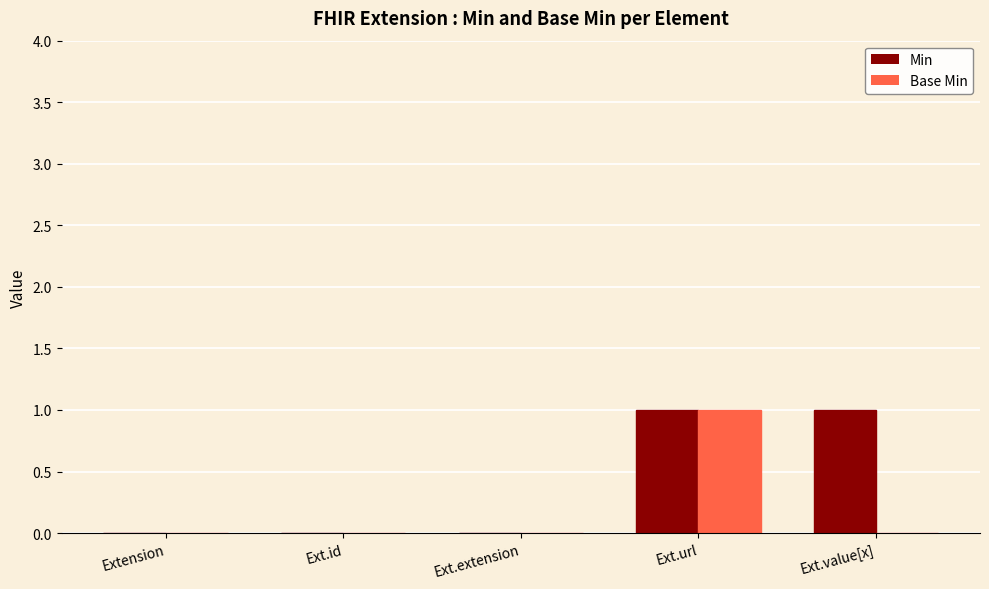

The Base Min series shows 0 at Extension. True or false?

True